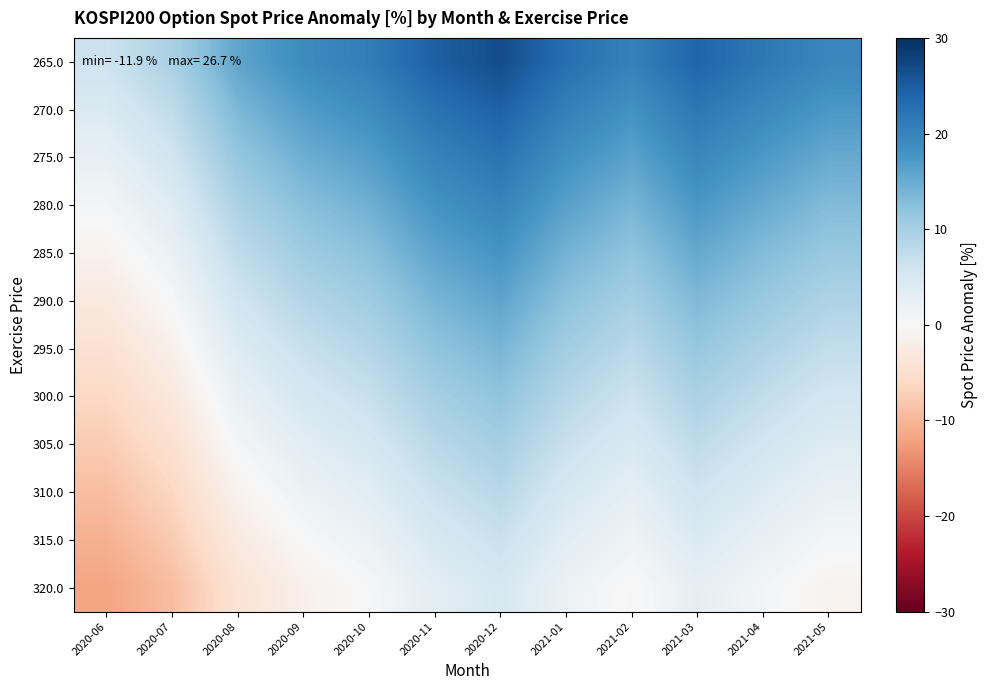

Reading left to right, list all the values displayed in this chart.

265.0: 2020-06=6.3	2020-07=9.7	2020-08=15.7	2020-09=18.9	2020-10=20.9	2020-11=24.6	2020-12=26.7	2021-01=22.8	2021-02=20.3	2021-03=24.0	2021-04=21.6	2021-05=19.5
270.0: 2020-06=4.4	2020-07=7.6	2020-08=13.6	2020-09=16.7	2020-10=18.7	2020-11=22.3	2020-12=24.4	2021-01=20.5	2021-02=18.1	2021-03=21.7	2021-04=19.4	2021-05=17.3
275.0: 2020-06=2.5	2020-07=5.7	2020-08=11.5	2020-09=14.6	2020-10=16.5	2020-11=20.0	2020-12=22.1	2021-01=18.3	2021-02=16.0	2021-03=19.5	2021-04=17.2	2021-05=15.2
280.0: 2020-06=0.6	2020-07=3.8	2020-08=9.5	2020-09=12.6	2020-10=14.5	2020-11=17.9	2020-12=19.9	2021-01=16.2	2021-02=13.9	2021-03=17.4	2021-04=15.1	2021-05=13.1
285.0: 2020-06=-1.1	2020-07=2.0	2020-08=7.6	2020-09=10.6	2020-10=12.5	2020-11=15.8	2020-12=17.8	2021-01=14.2	2021-02=11.9	2021-03=15.3	2021-04=13.1	2021-05=11.1
290.0: 2020-06=-2.8	2020-07=0.2	2020-08=5.7	2020-09=8.7	2020-10=10.5	2020-11=13.8	2020-12=15.8	2021-01=12.2	2021-02=10.0	2021-03=13.3	2021-04=11.1	2021-05=9.2
295.0: 2020-06=-4.5	2020-07=-1.5	2020-08=3.9	2020-09=6.8	2020-10=8.6	2020-11=11.9	2020-12=13.8	2021-01=10.3	2021-02=8.1	2021-03=11.4	2021-04=9.3	2021-05=7.4
300.0: 2020-06=-6.1	2020-07=-3.1	2020-08=2.2	2020-09=5.1	2020-10=6.8	2020-11=10.0	2020-12=11.9	2021-01=8.5	2021-02=6.3	2021-03=9.5	2021-04=7.4	2021-05=5.6
305.0: 2020-06=-7.6	2020-07=-4.7	2020-08=0.5	2020-09=3.3	2020-10=5.1	2020-11=8.2	2020-12=10.1	2021-01=6.7	2021-02=4.6	2021-03=7.7	2021-04=5.7	2021-05=3.9
310.0: 2020-06=-9.1	2020-07=-6.3	2020-08=-1.1	2020-09=1.7	2020-10=3.4	2020-11=6.5	2020-12=8.3	2021-01=5.0	2021-02=2.9	2021-03=6.0	2021-04=4.0	2021-05=2.2
315.0: 2020-06=-10.5	2020-07=-7.7	2020-08=-2.7	2020-09=0.1	2020-10=1.7	2020-11=4.8	2020-12=6.6	2021-01=3.3	2021-02=1.2	2021-03=4.3	2021-04=2.3	2021-05=0.6
320.0: 2020-06=-11.9	2020-07=-9.2	2020-08=-4.2	2020-09=-1.5	2020-10=0.2	2020-11=3.2	2020-12=4.9	2021-01=1.7	2021-02=-0.3	2021-03=2.7	2021-04=0.7	2021-05=-1.0